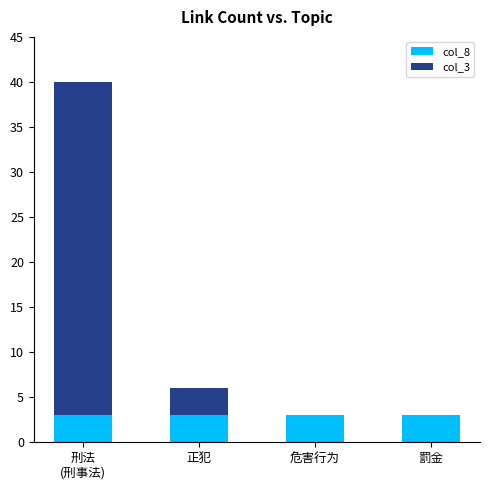

The col_8 series shows 3 at 罰金. True or false?

True